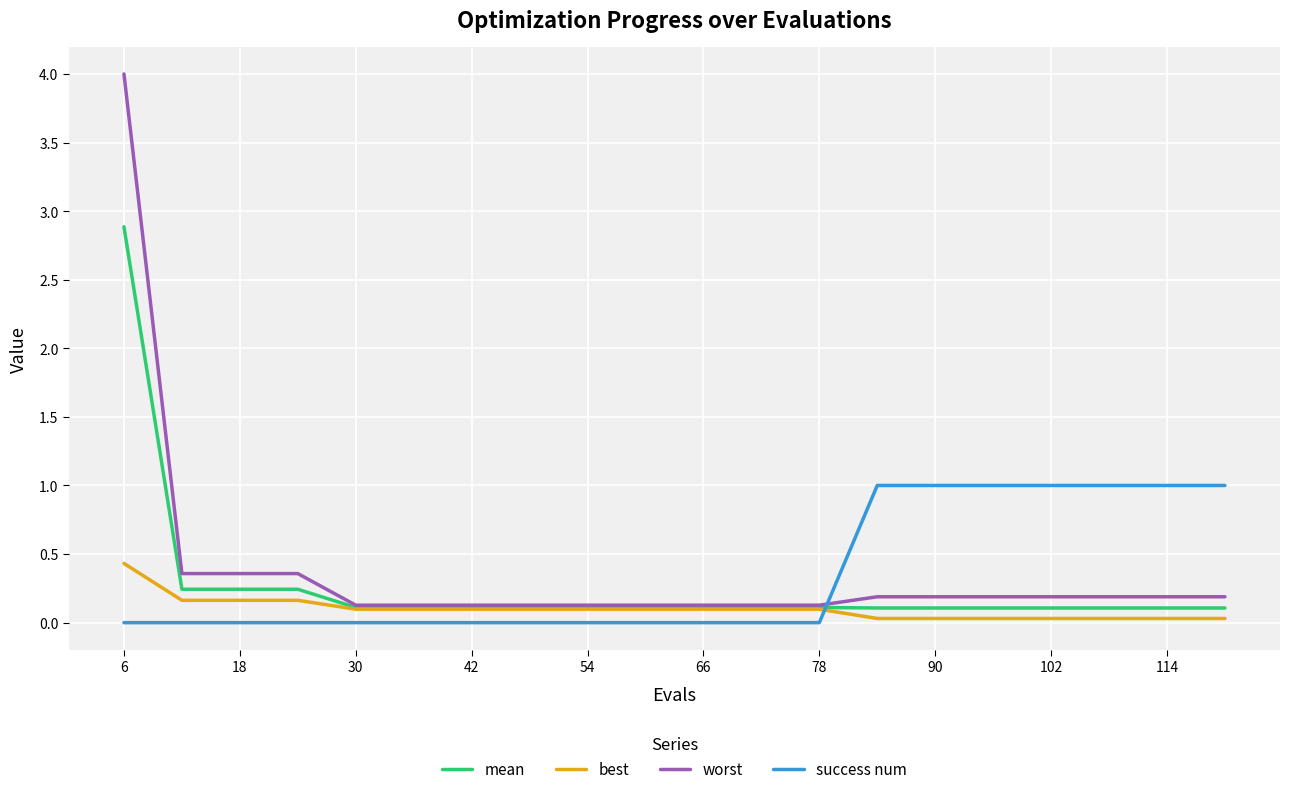

Which series has the widest spread of values?

worst